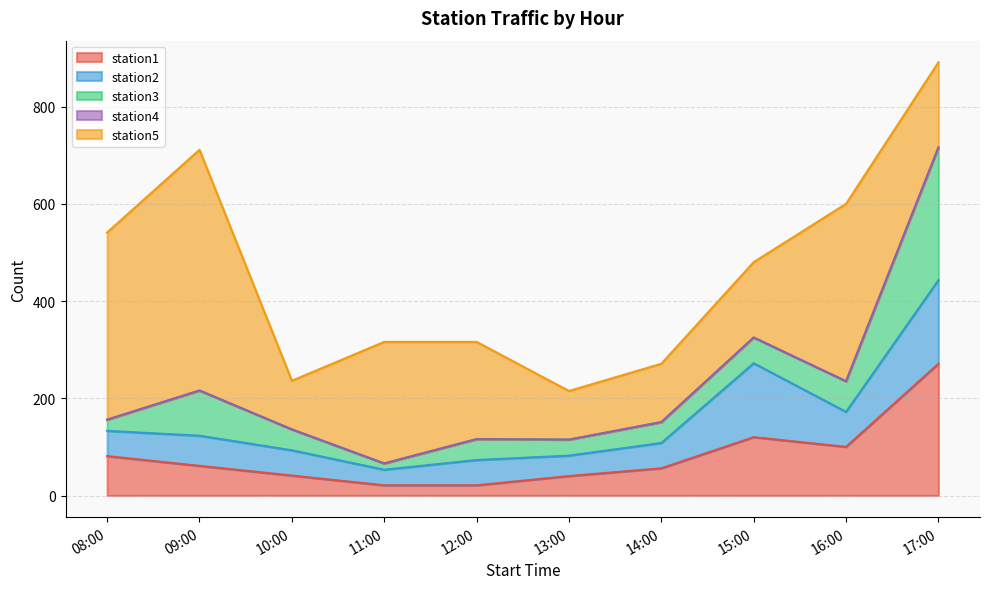

What is the sum of the station1 values at 11:00 and 17:00?

292